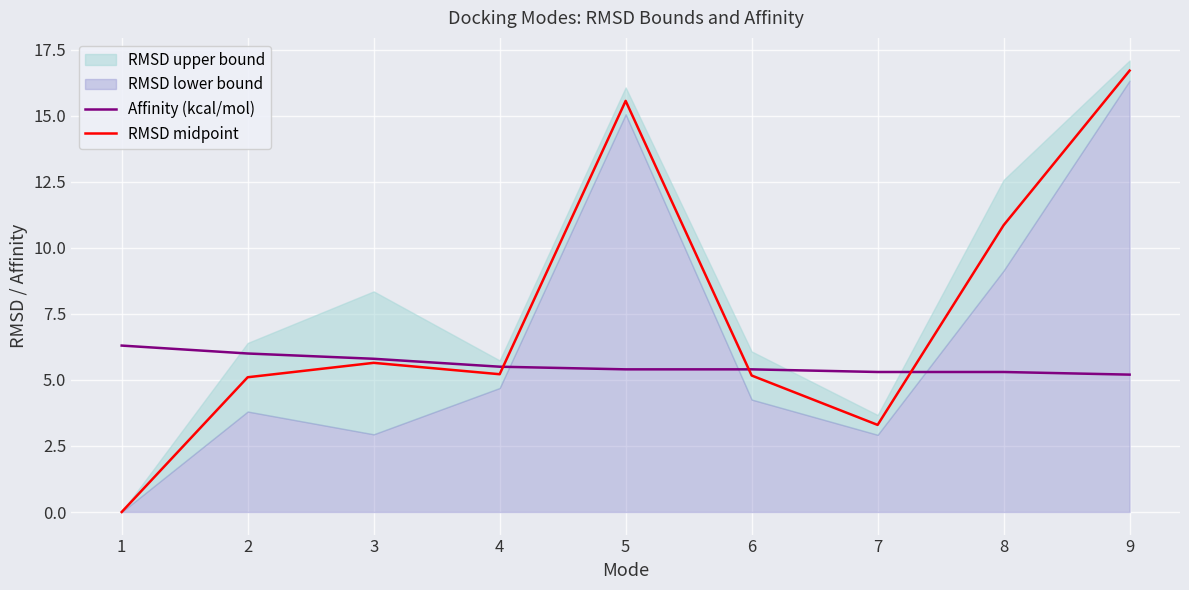

Reading left to right, transcribe all the data shown in this chart.

Affinity (kcal/mol): 6.3	6.0	5.8	5.5	5.4	5.4	5.3	5.3	5.2
RMSD midpoint: 0.0	5.1	5.6	5.2	15.6	5.2	3.3	10.9	16.7